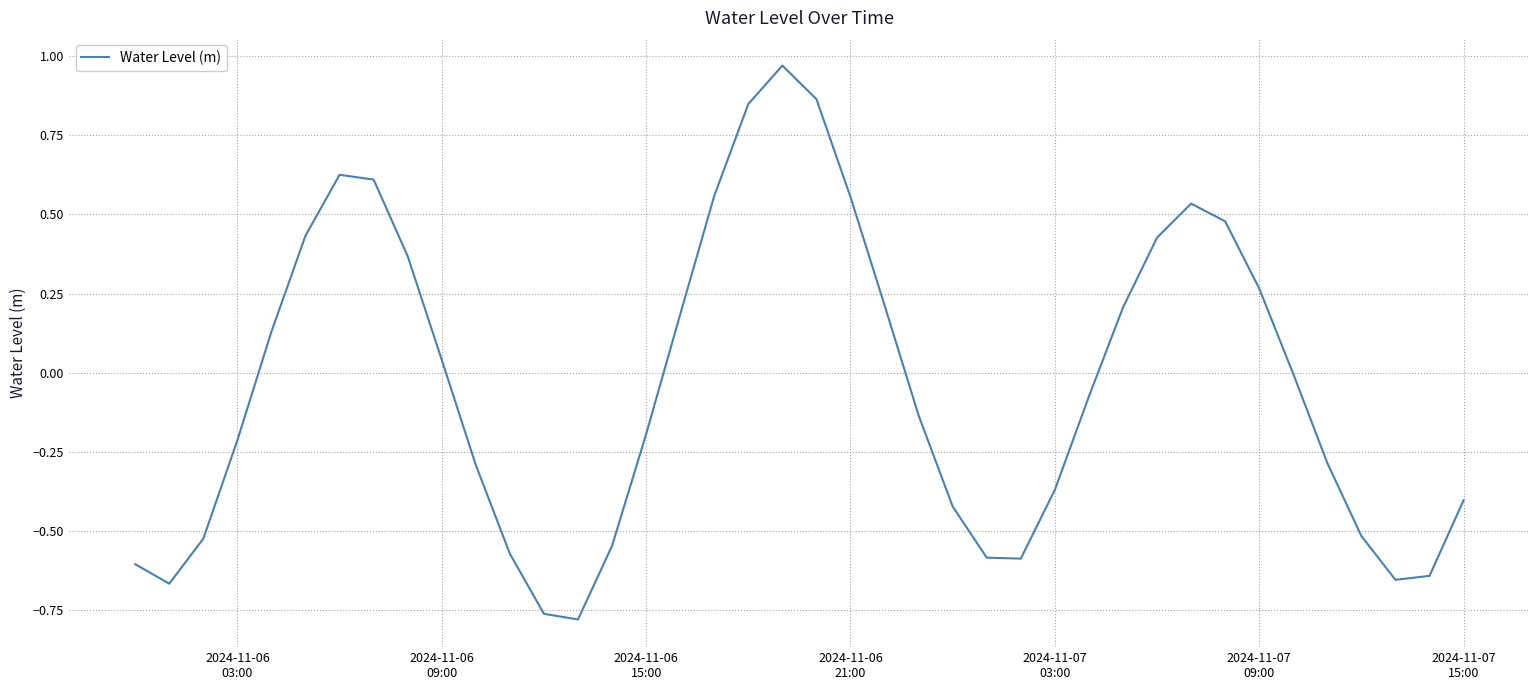

What is the difference between the maximum and minimum values?

1.7